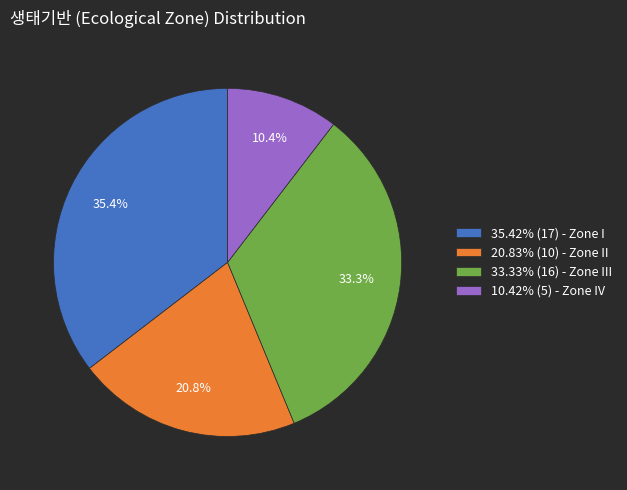

Count the number of slices in the pie.

4